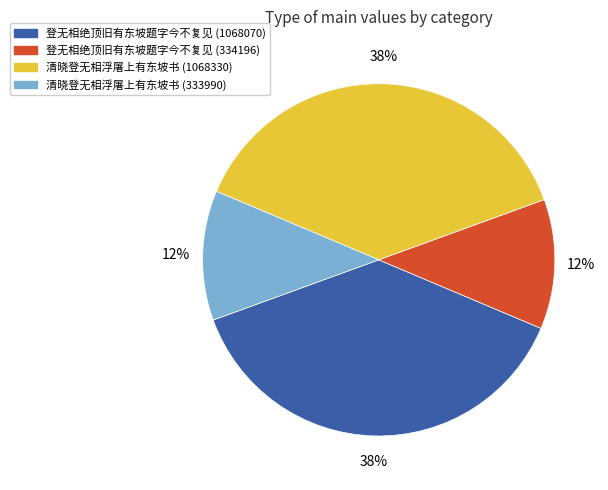

Approximately how many times larger is the value at 登无相绝顶旧有东坡题字今不复见 (1068070) compared to 登无相绝顶旧有东坡题字今不复见 (334196)?

3.2